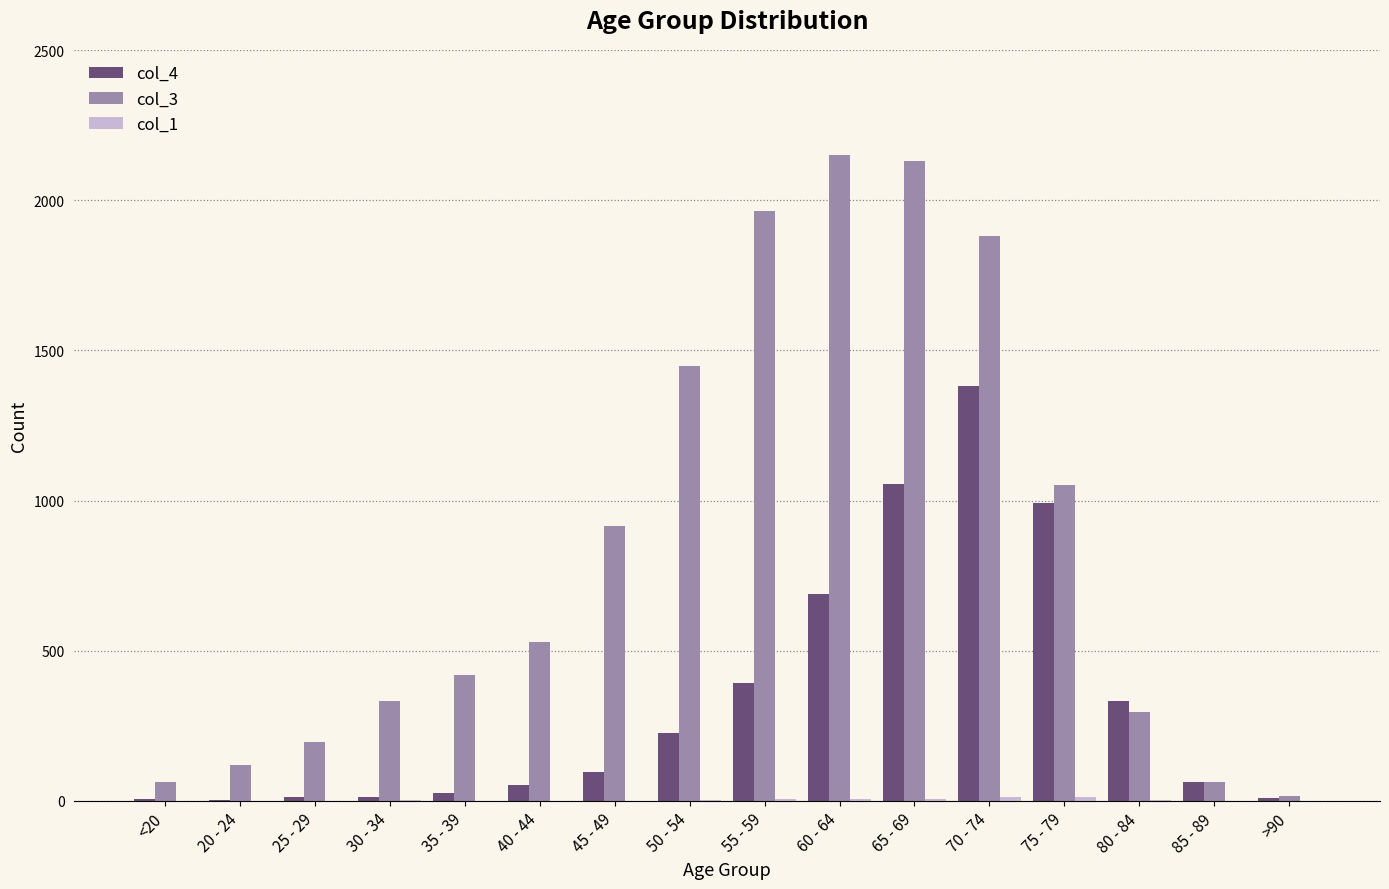

Which series has the largest total across all categories?

col_3